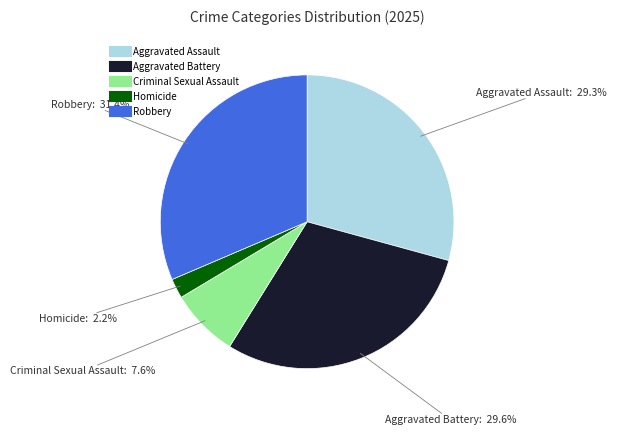

To the nearest percent, what percentage of the pie is Robbery?

31%